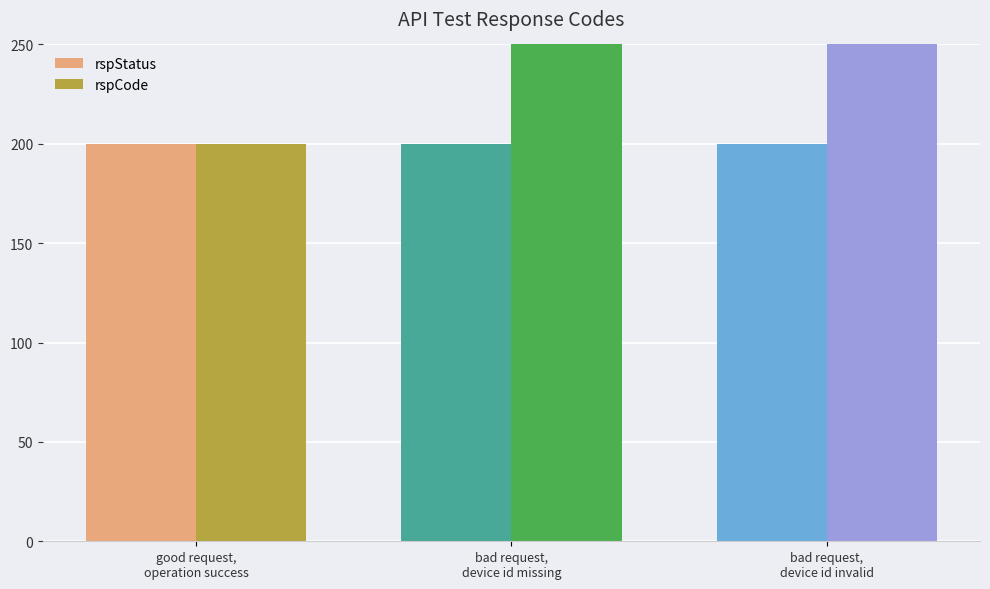

Is it true that rspStatus equals 200 at good request,
operation success?

True